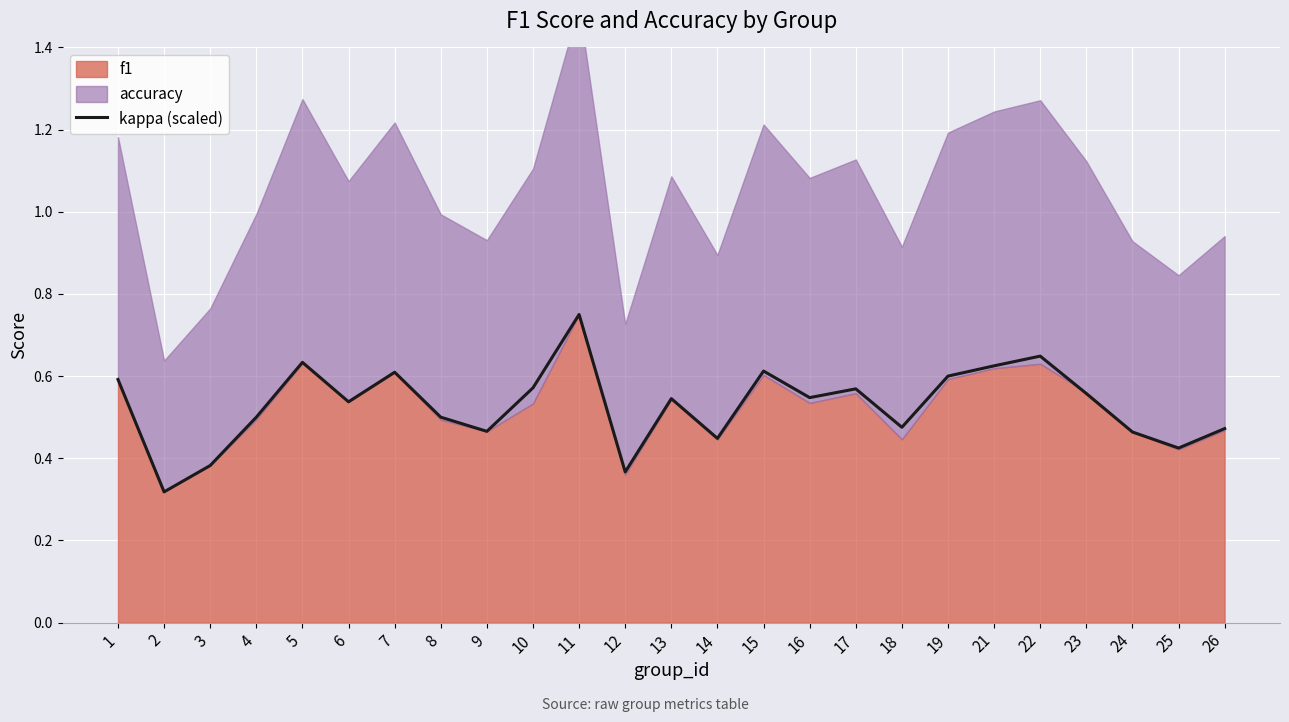

The value at 11 is 0.2. True or false?

False